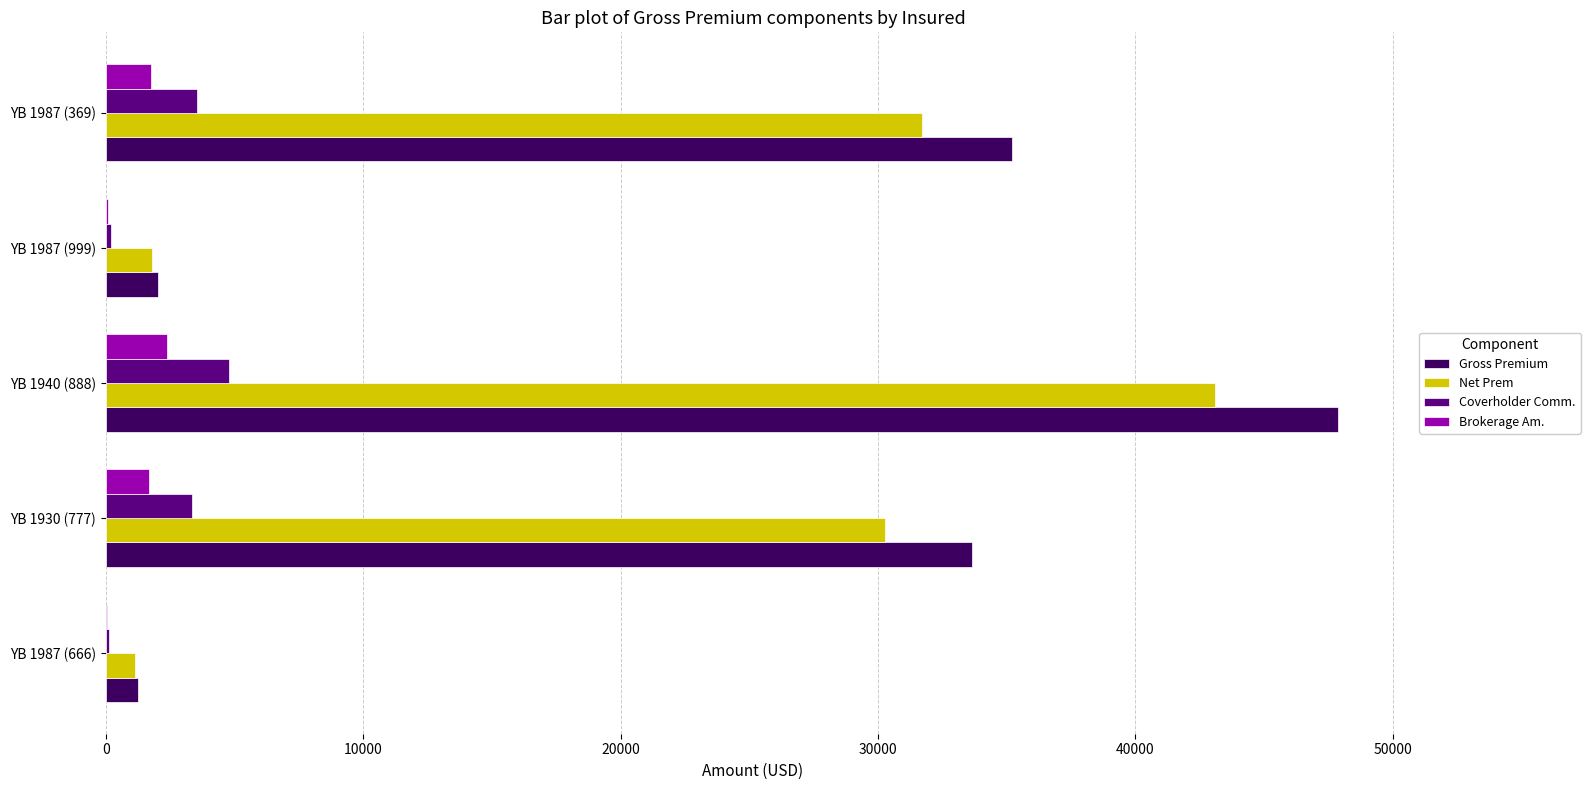

What is the sum of the Gross Premium values at YB 1987 (369) and YB 1940 (888)?

83102.9